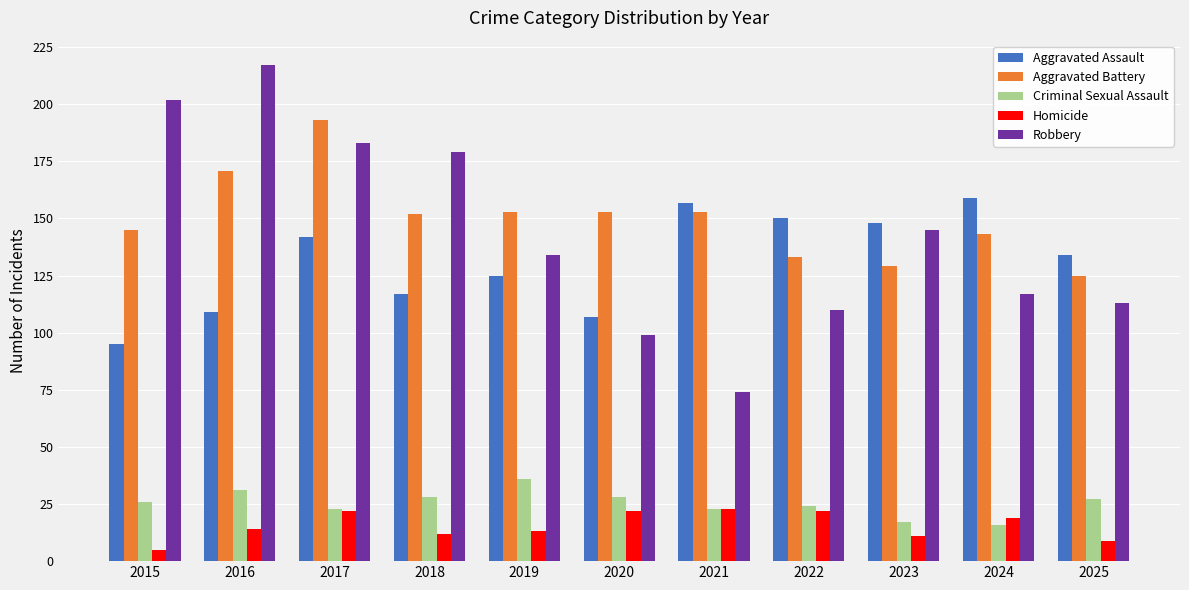

What is the approximate value of Aggravated Assault at 2015?

95